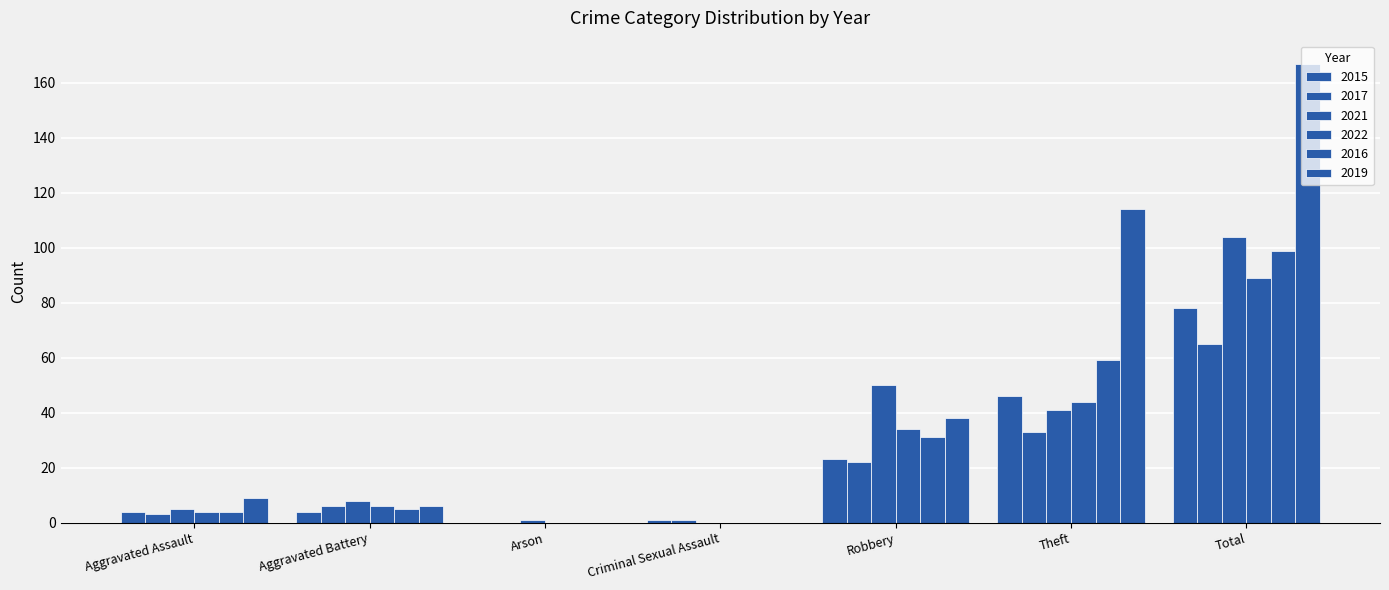

Which category has the lowest value across all series?

Arson